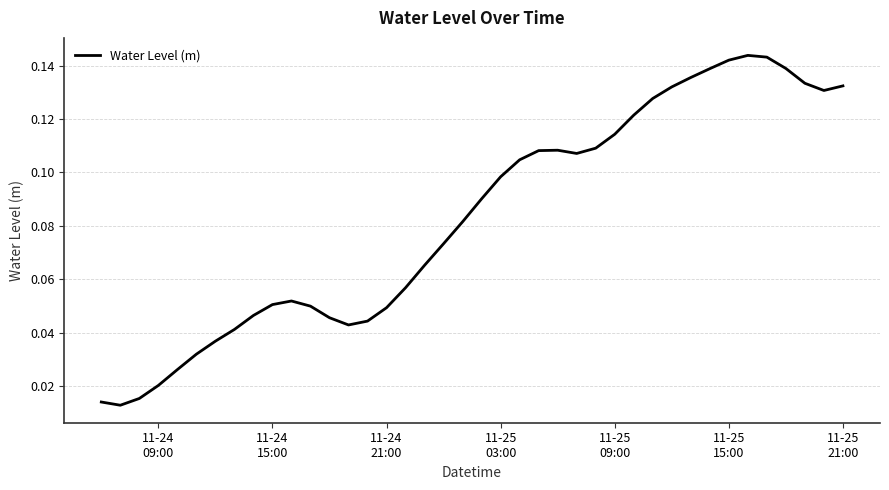

Does the chart display data point markers on the line(s)?

No